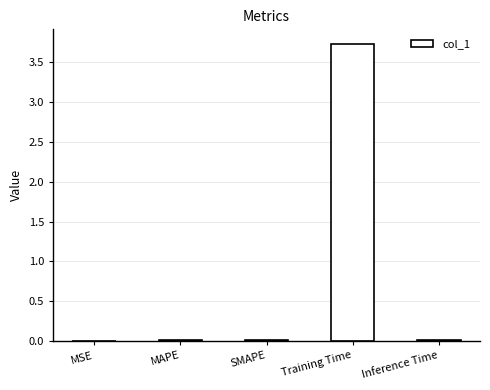

What is the maximum value shown in the chart?

3.7